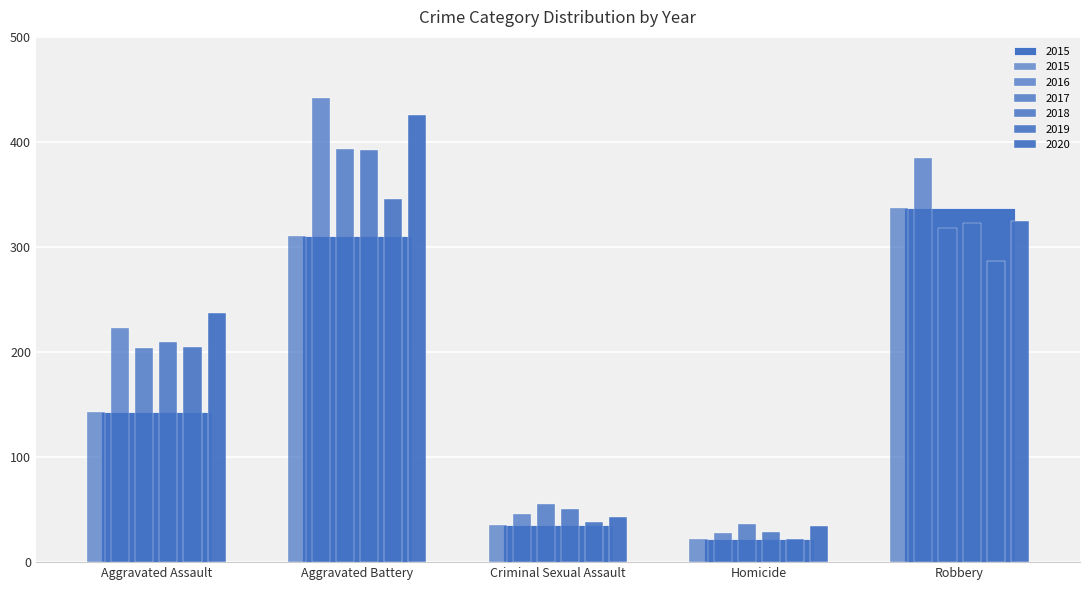

The value of 2016 at Aggravated Battery is 275. True or false?

False